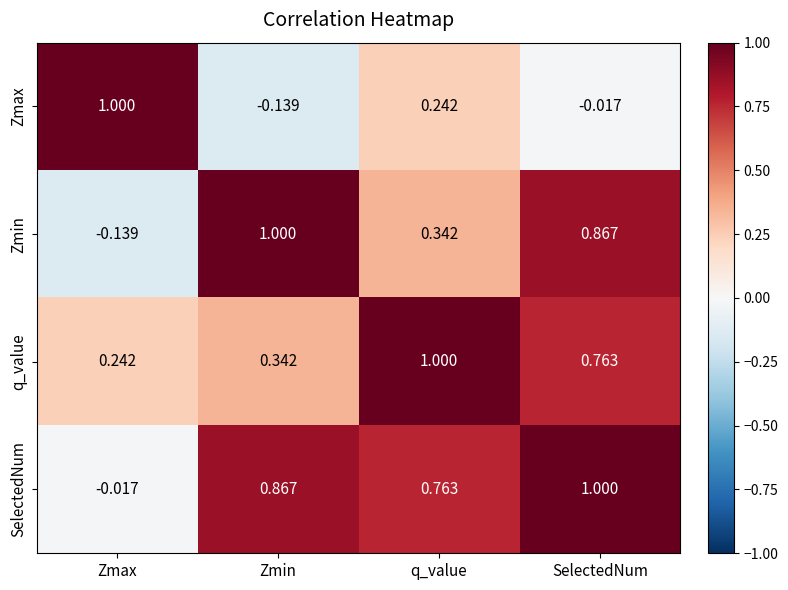

At q_value, list the series in order from largest to smallest.

q_value, SelectedNum, Zmin, Zmax